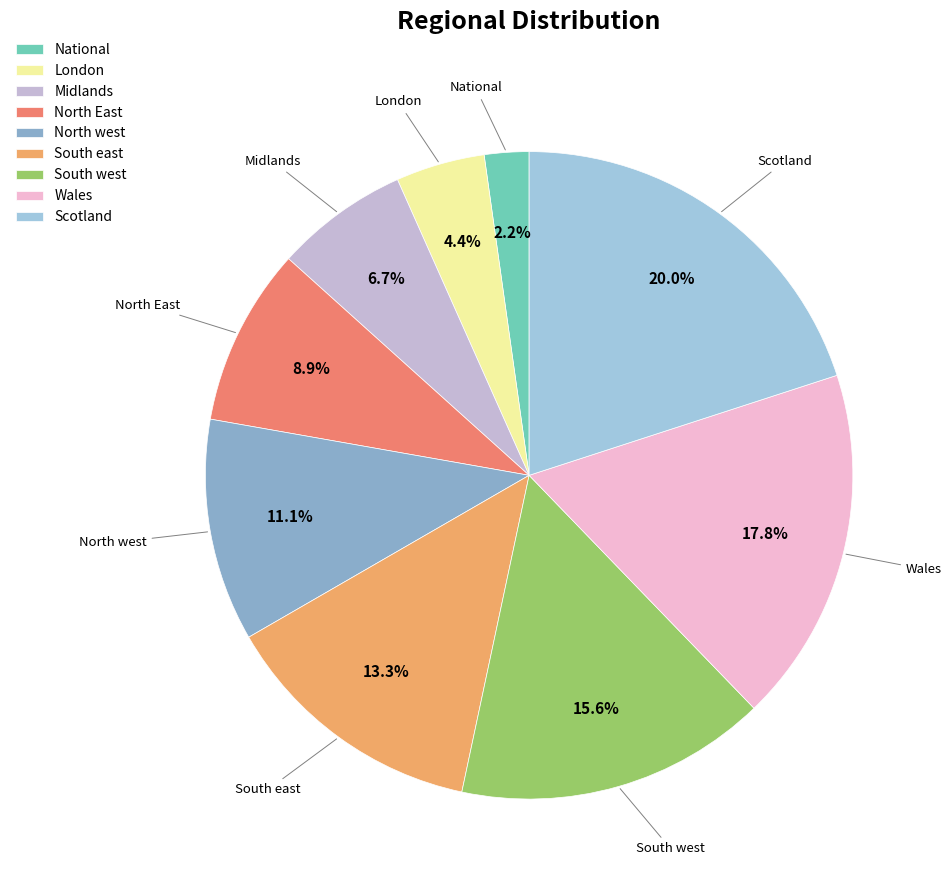

To the nearest percent, what portion does National represent?

2%